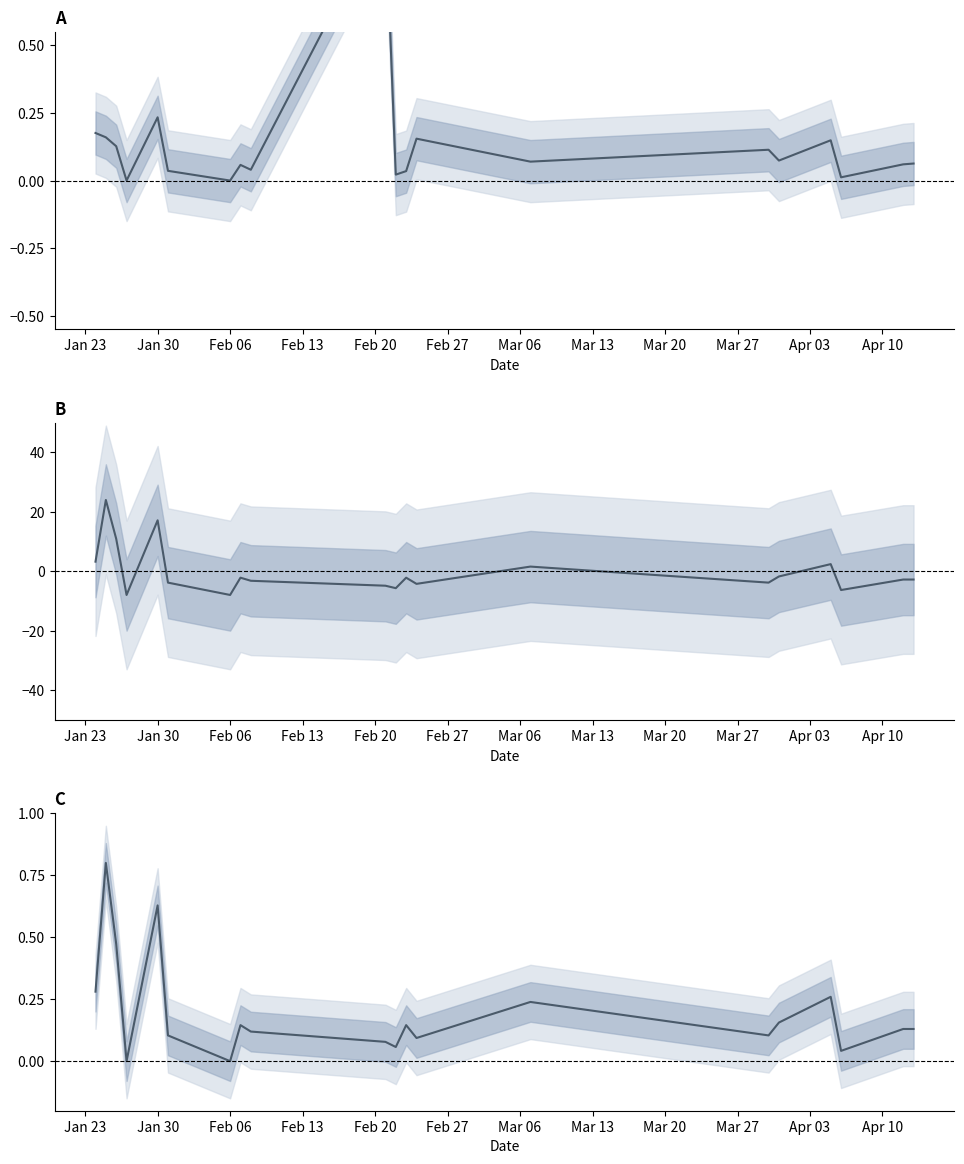

The BAD QTY (normalized) series shows 0.3 at Jan 23. True or false?

True